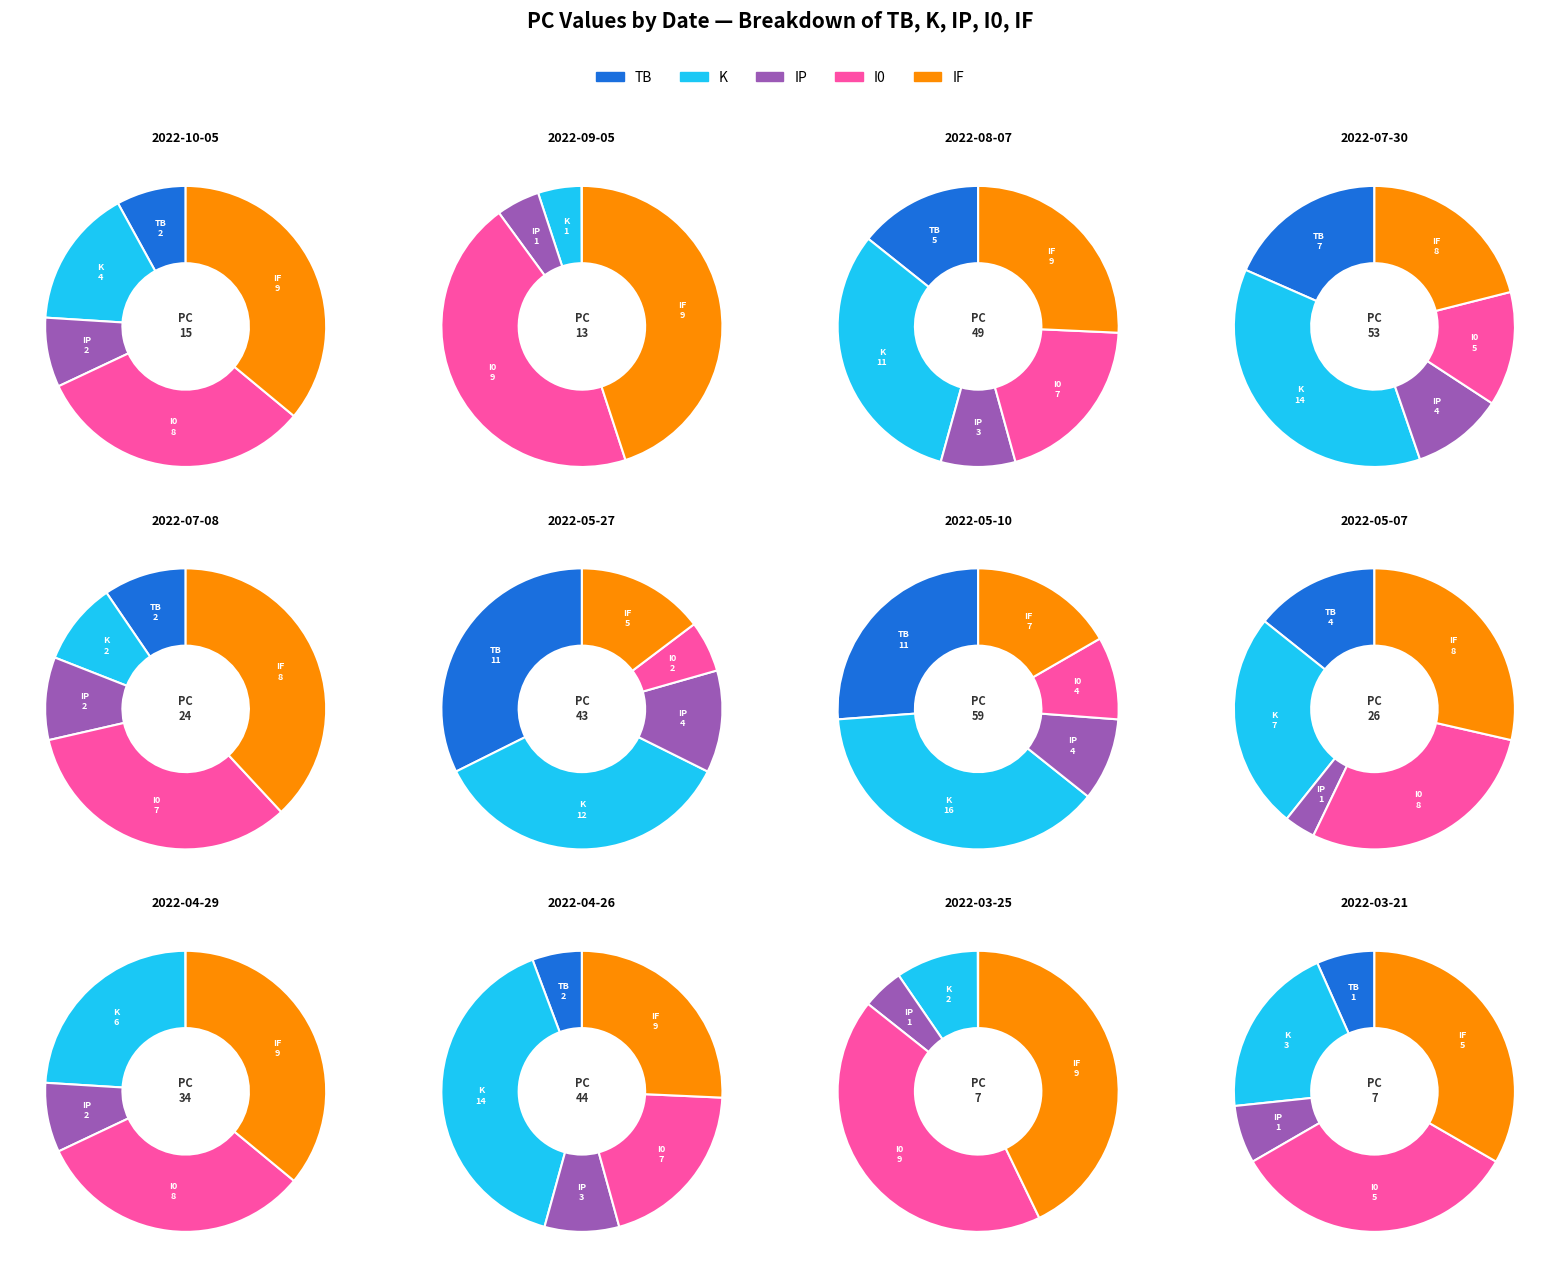

Does Row 9 account for over 50% of the chart?

No